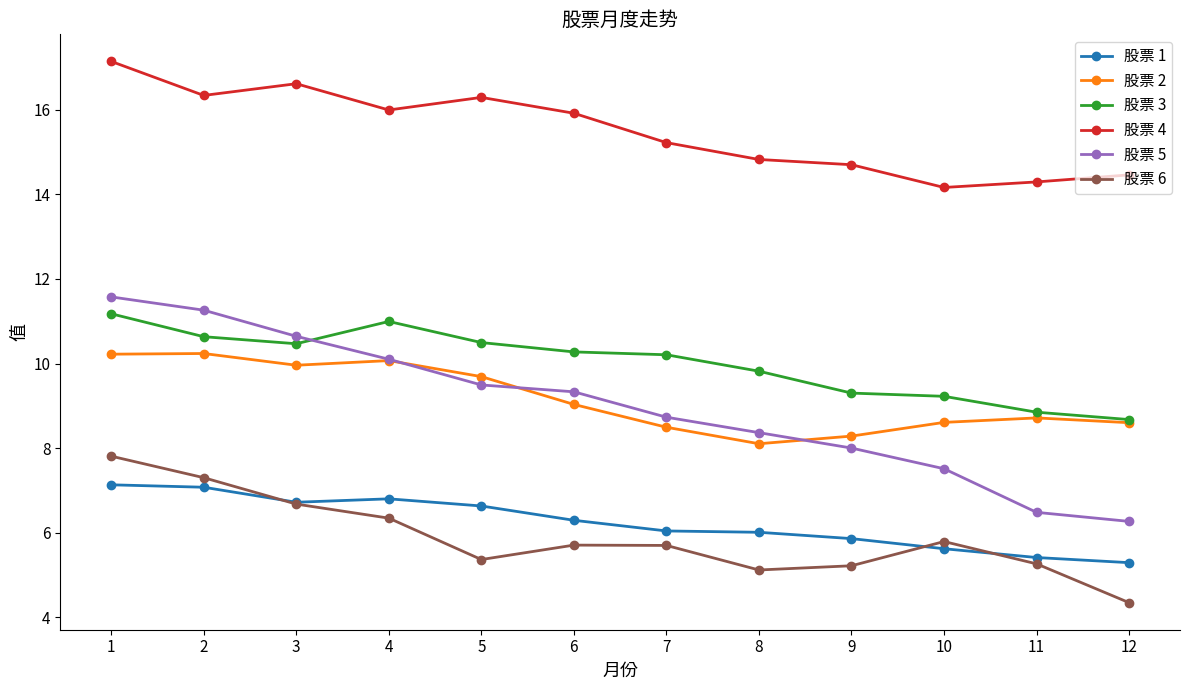

What are all the series names shown in the legend?

股票 1, 股票 2, 股票 3, 股票 4, 股票 5, 股票 6